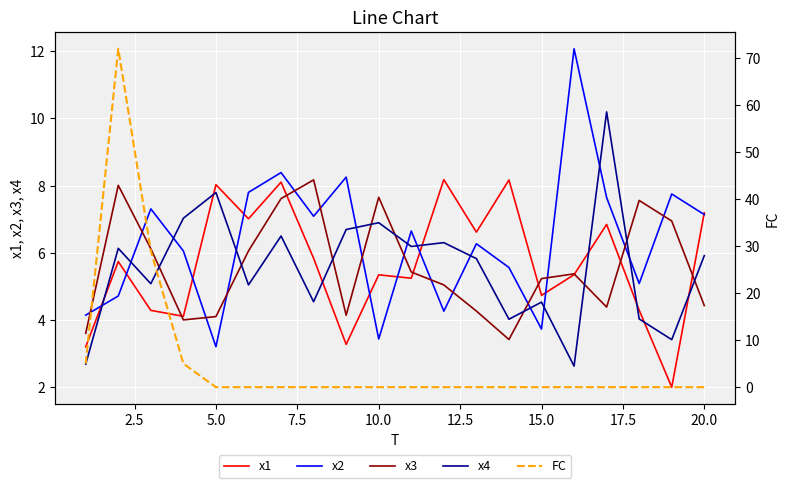

The value of x4 at 5.0 is 7.8. True or false?

True